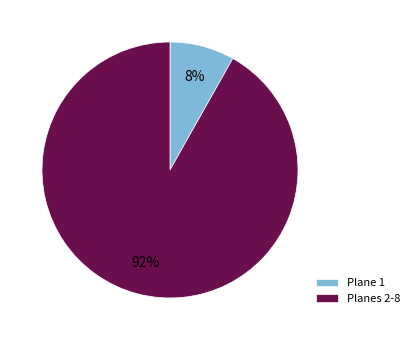

To the nearest percent, what is the difference between the largest and smallest slice percentages?

84%